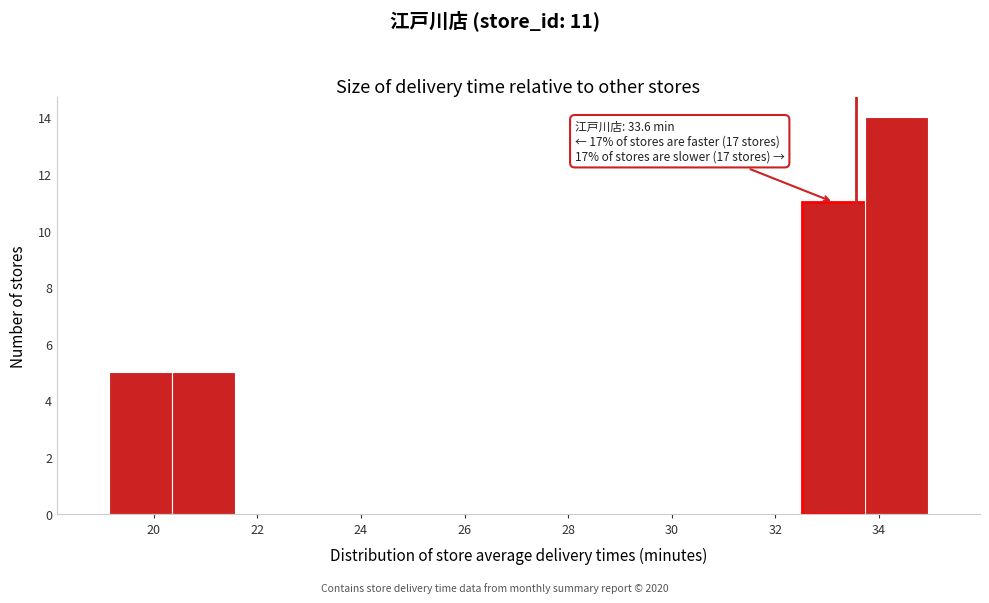

Which range on the x-axis has the tallest bar?

33.8 to 35.0